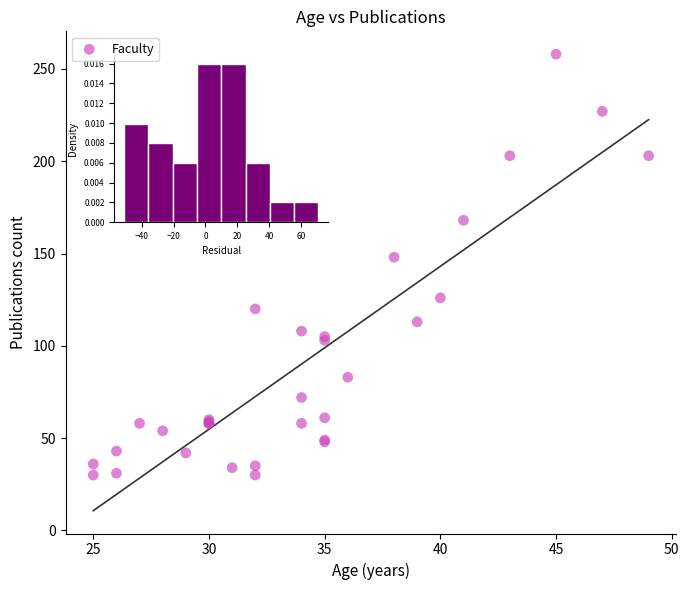

What Y value in the scatter plot is closest to 144?

148